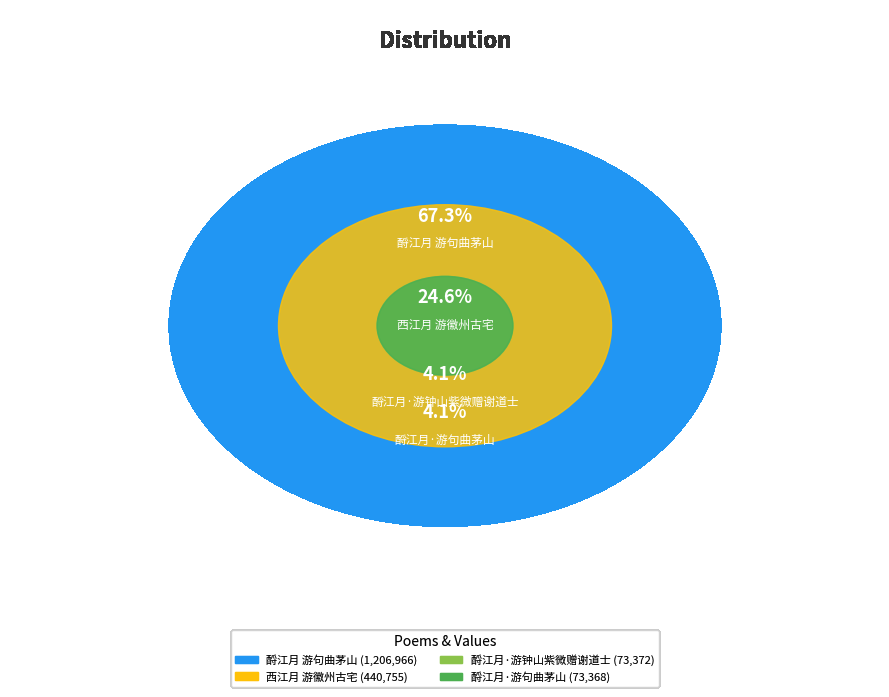

To the nearest percent, what portion does 酹江月·游句曲茅山 represent?

4%